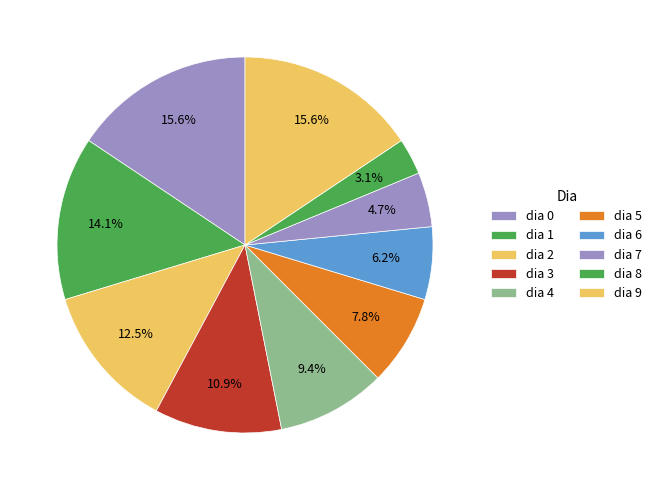

Count the number of slices in the pie.

10